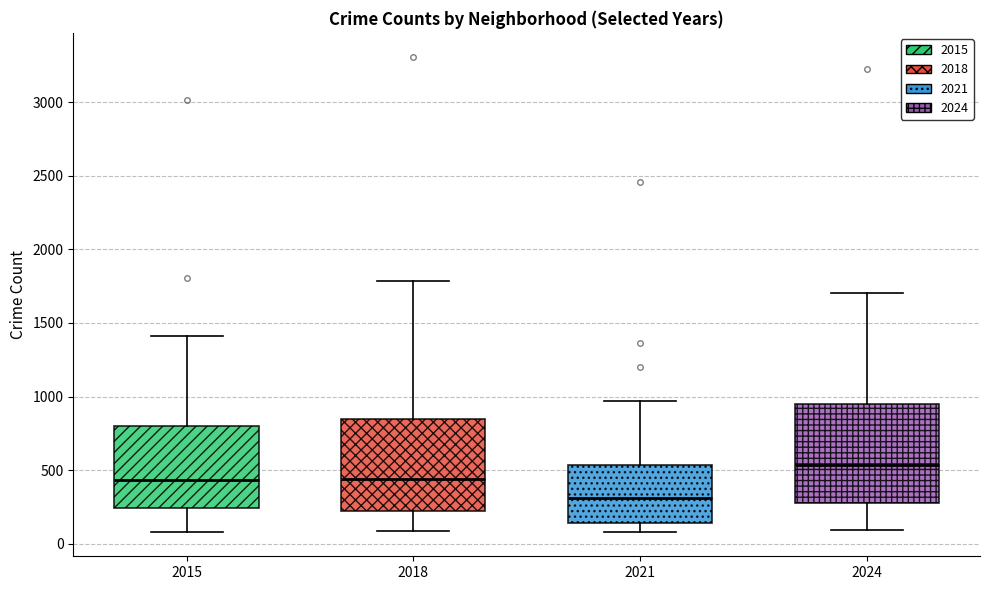

Reading left to right, transcribe this box plot: for each box, give where its median line is, the range the box spans, and where its two whiskers end, as read against the y-axis. The values are not printed on the chart, so give them approximately, as read against the axis.

2015: median 450, box 250 to 800, whiskers 100 to 1400
2018: median 450, box 200 to 850, whiskers 100 to 1800
2021: median 300, box 150 to 550, whiskers 100 to 950
2024: median 550, box 300 to 950, whiskers 100 to 1700